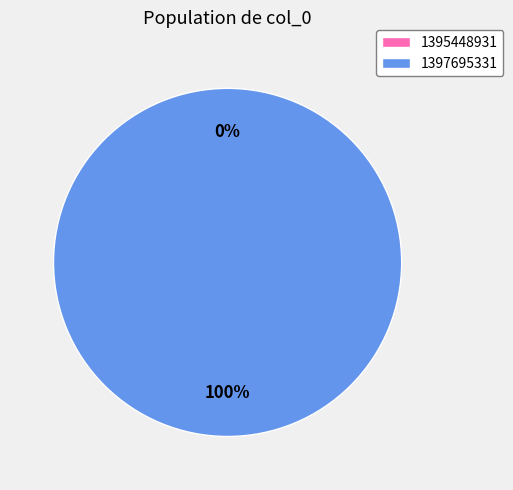

Combined, do 1395448931 and 1397695331 account for over 50%?

Yes